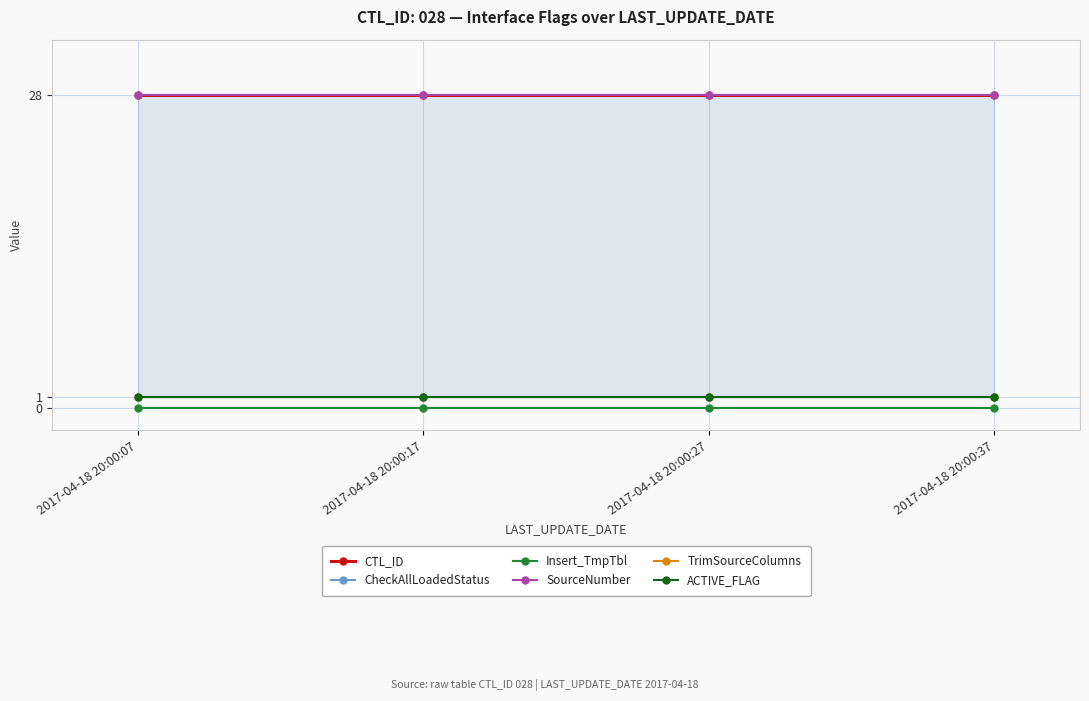

True or false: CTL_ID has more than 0 interior local peaks.

False